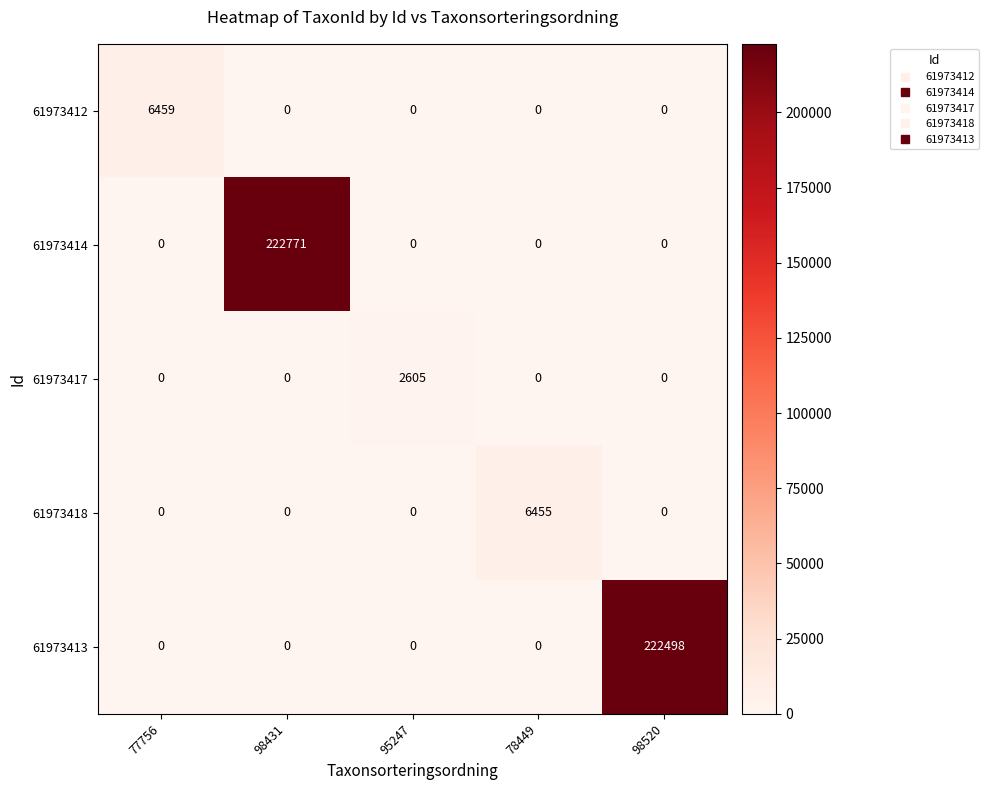

What is the spread (max minus min) of values at 77756?

6459